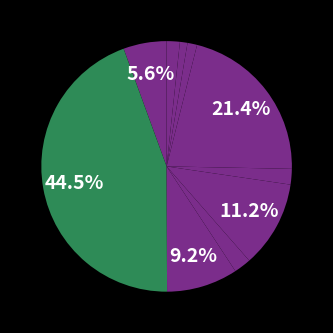

How many slices are in this pie chart?

10